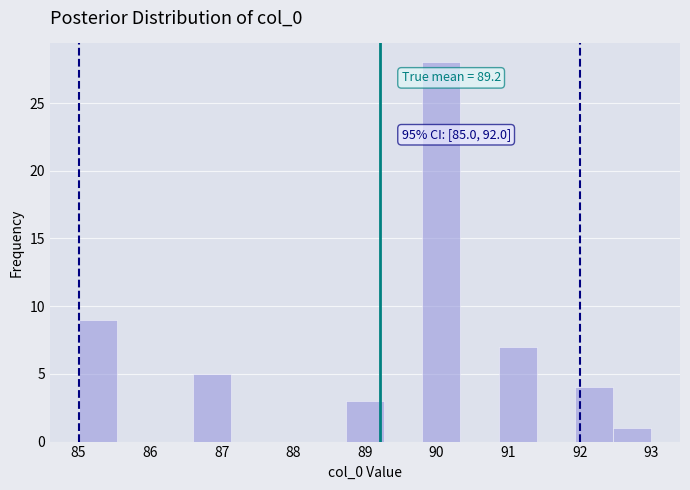

Which range on the x-axis has the tallest bar?

89.8 to 90.3